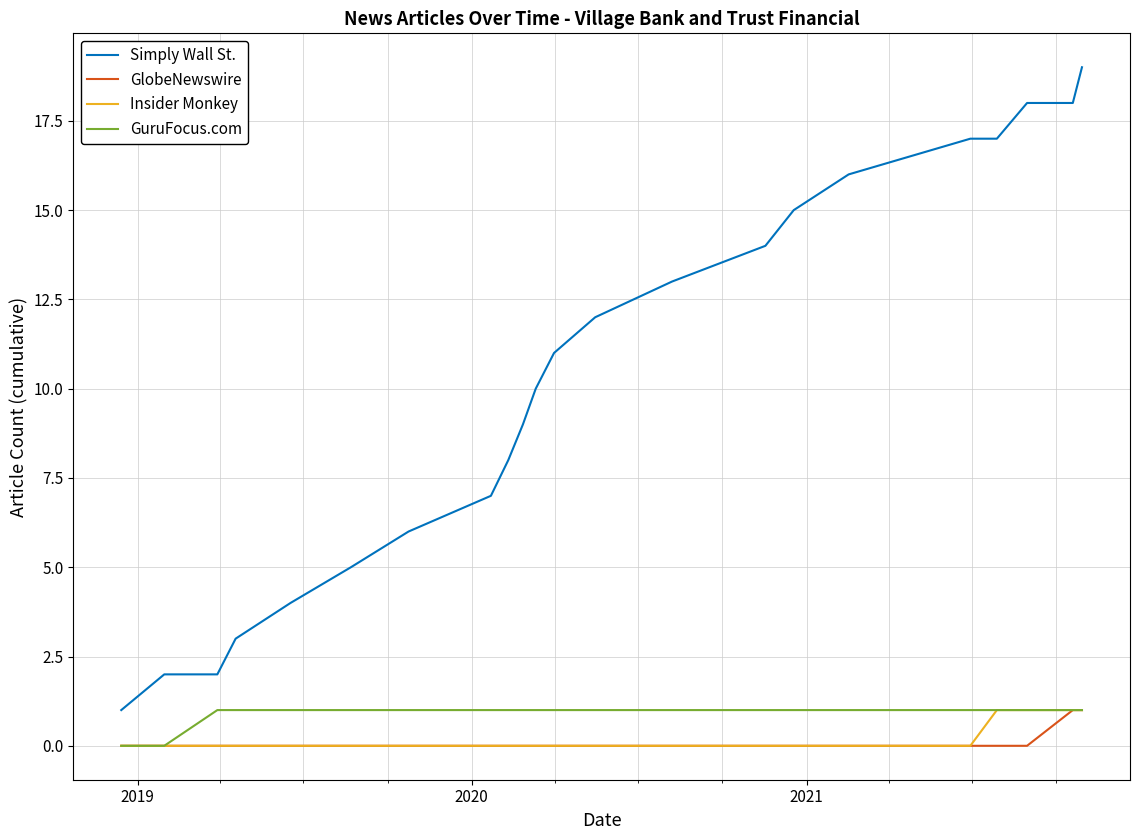

True or false: GuruFocus.com and Simply Wall St. cross at least once.

False